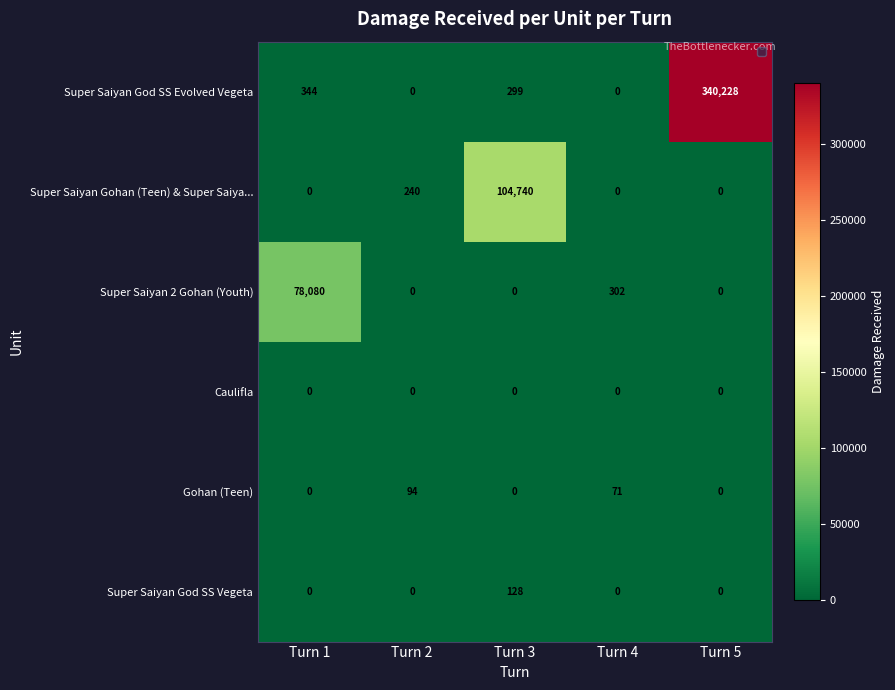

What is the difference between the maximum and second lowest values in the Gohan (Teen) series?

94